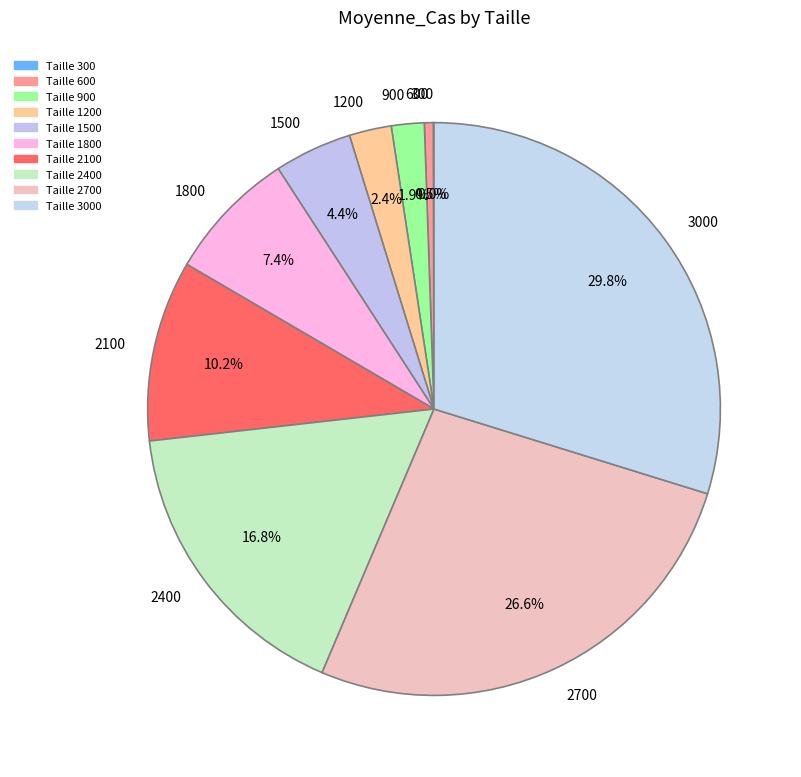

To the nearest percent, what is the average slice percentage?

10%